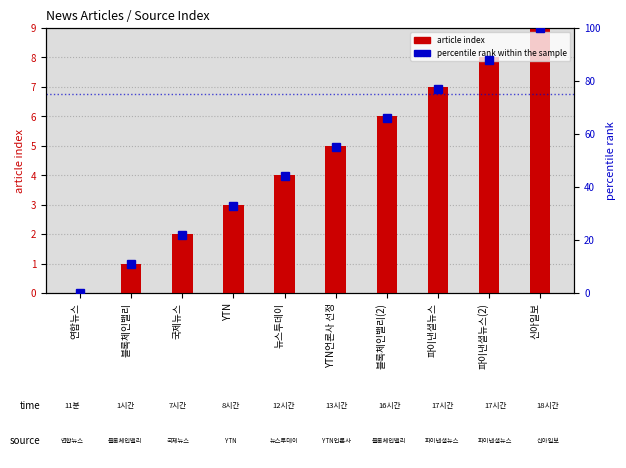

Which series has the largest total across all categories?

percentile rank within the sample